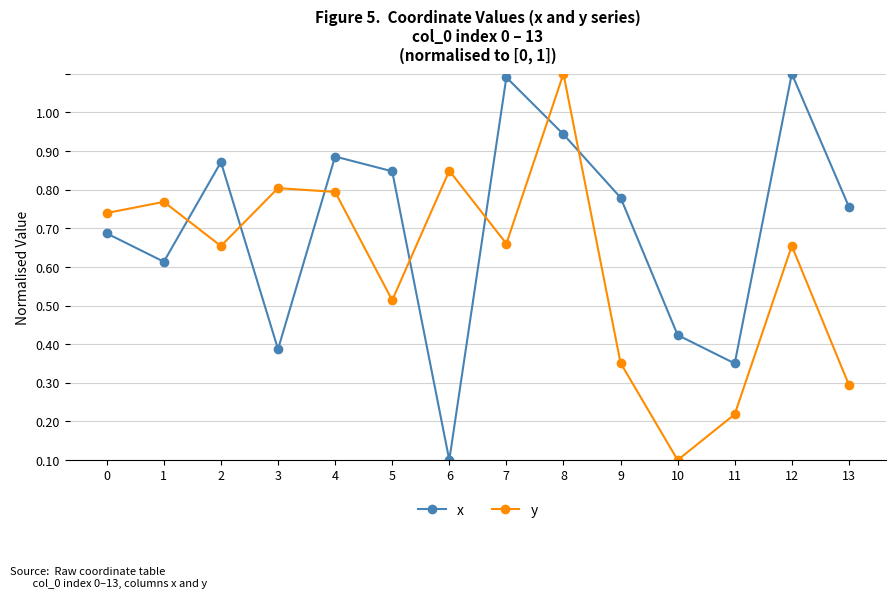

Is this an area chart (filled region under the line)?

No